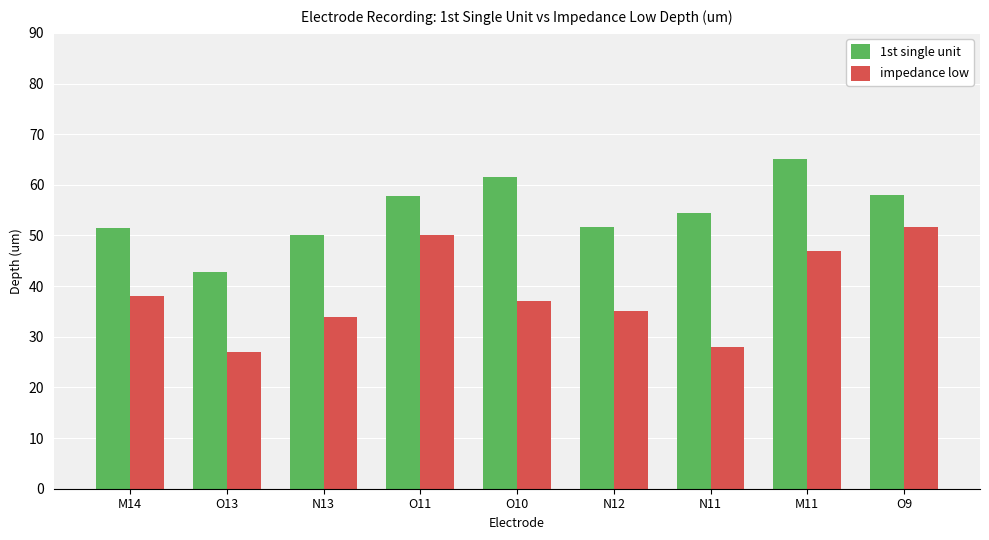

Which series has the largest total across all categories?

1st single unit